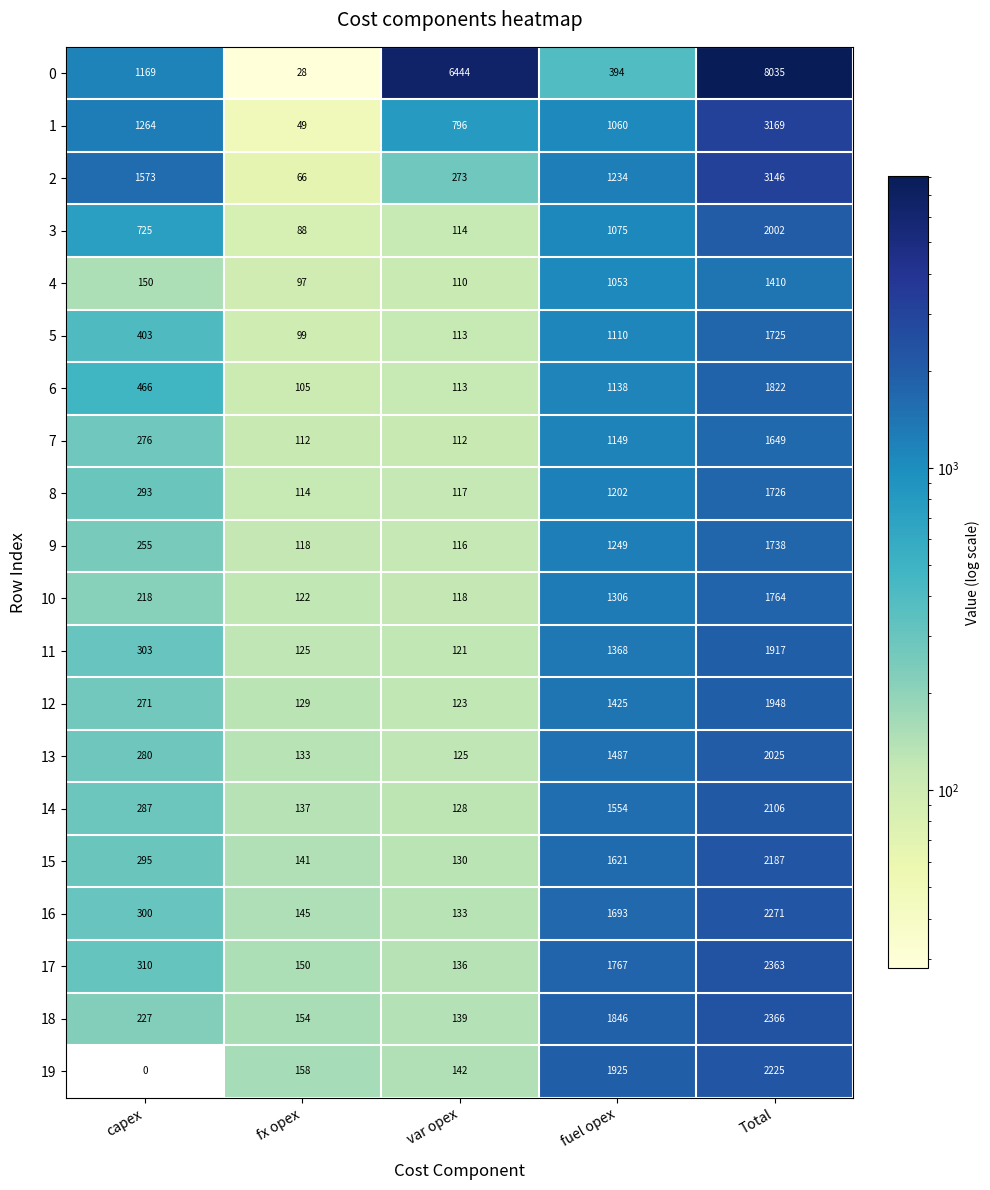

Which label corresponds to the largest value in the chart?

Total